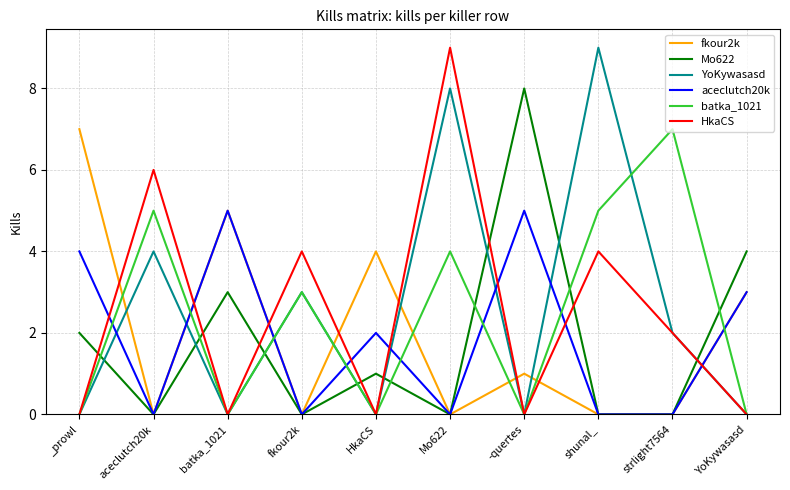

How many series are shown in this chart?

6